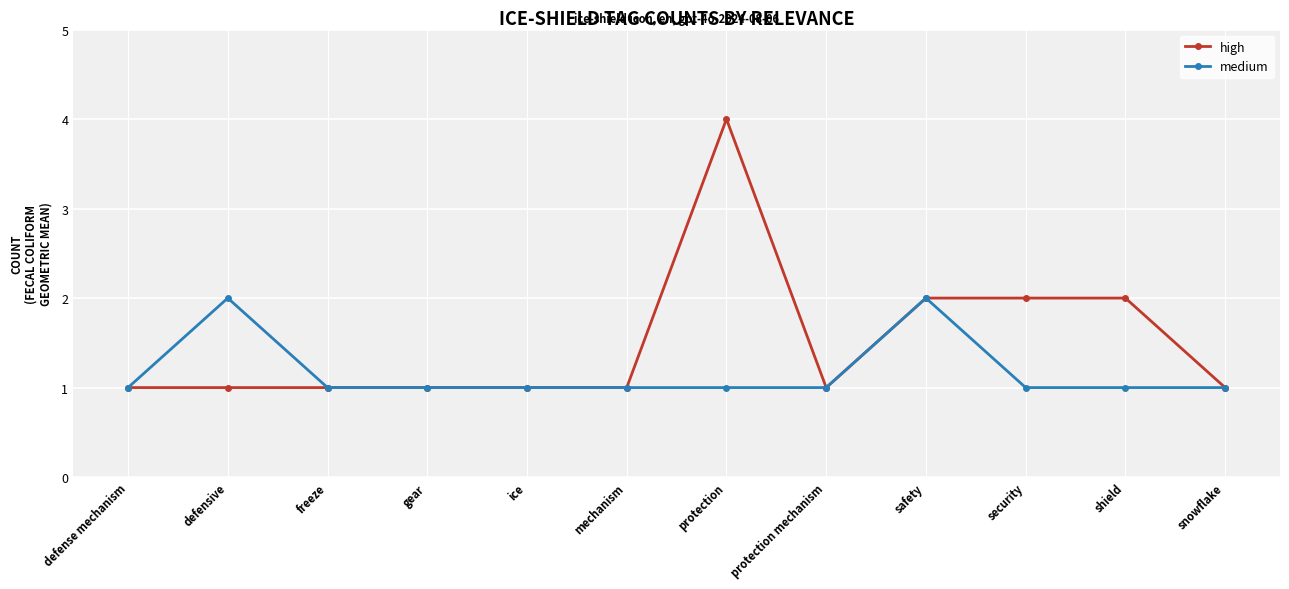

The high series shows 1 at defense mechanism. True or false?

True